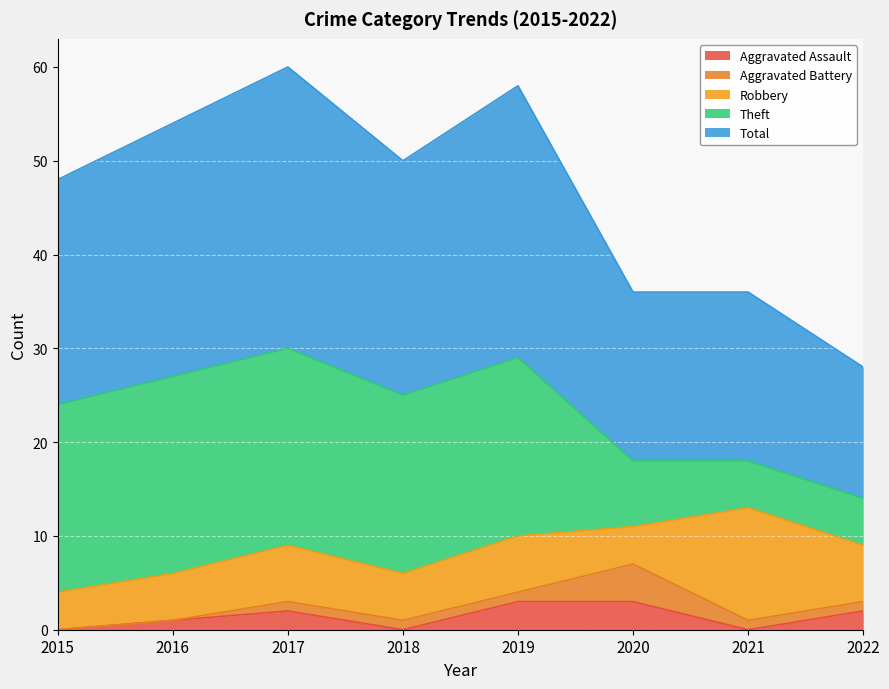

Reading right to left, list all the values displayed in this chart.

Aggravated Assault: 2	0	3	3	0	2	1	0
Aggravated Battery: 1	1	4	1	1	1	0	0
Robbery: 6	12	4	6	5	6	5	4
Theft: 5	5	7	19	19	21	21	20
Total: 14	18	18	29	25	30	27	24